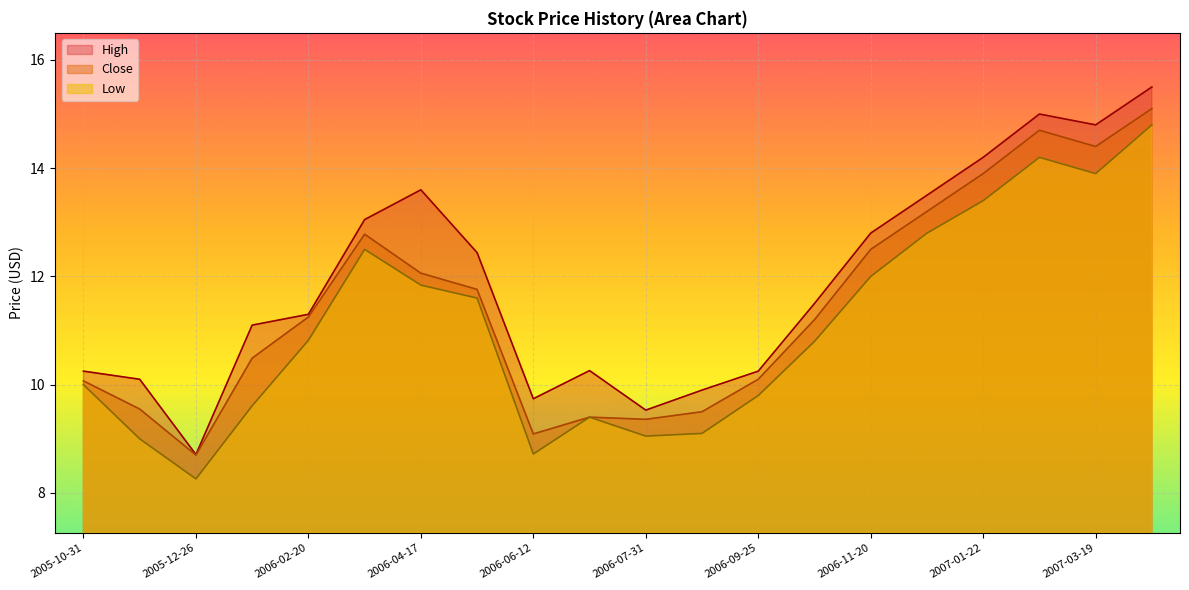

Between 2006-05-15 and 2006-07-10, which series saw the biggest shift?

Close